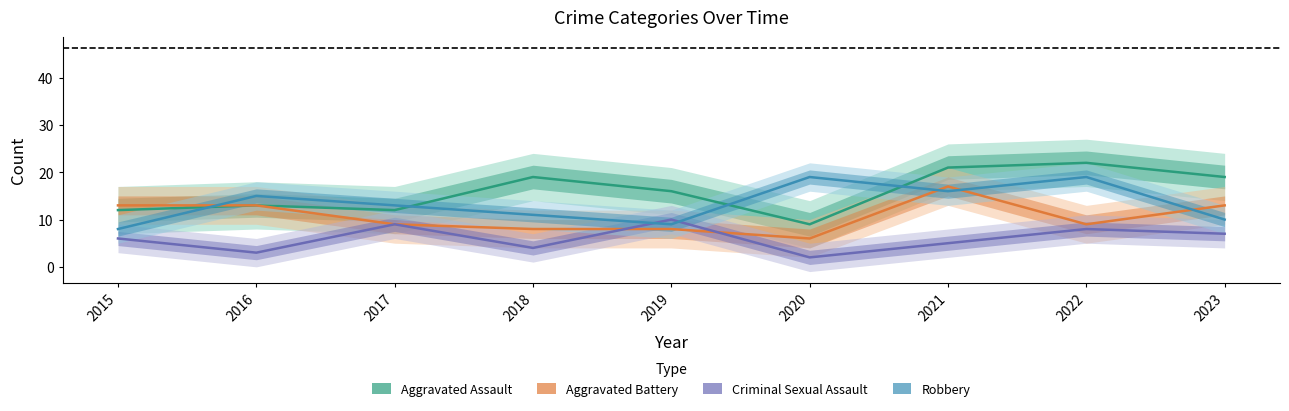

At how many categories does at least one series exceed 7?

9